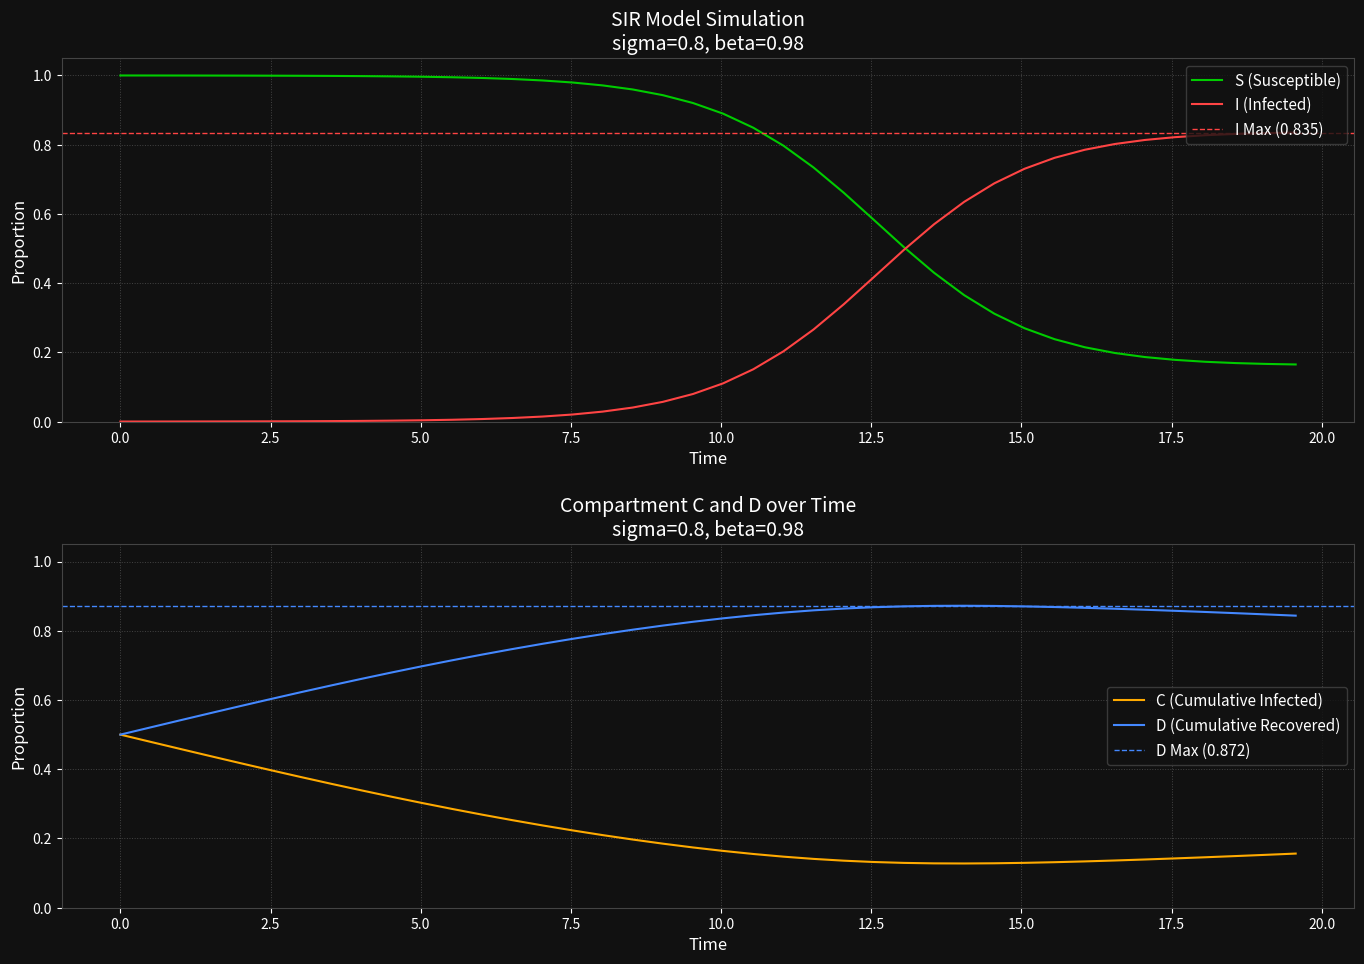

True or false: S and I intersect in this chart.

True